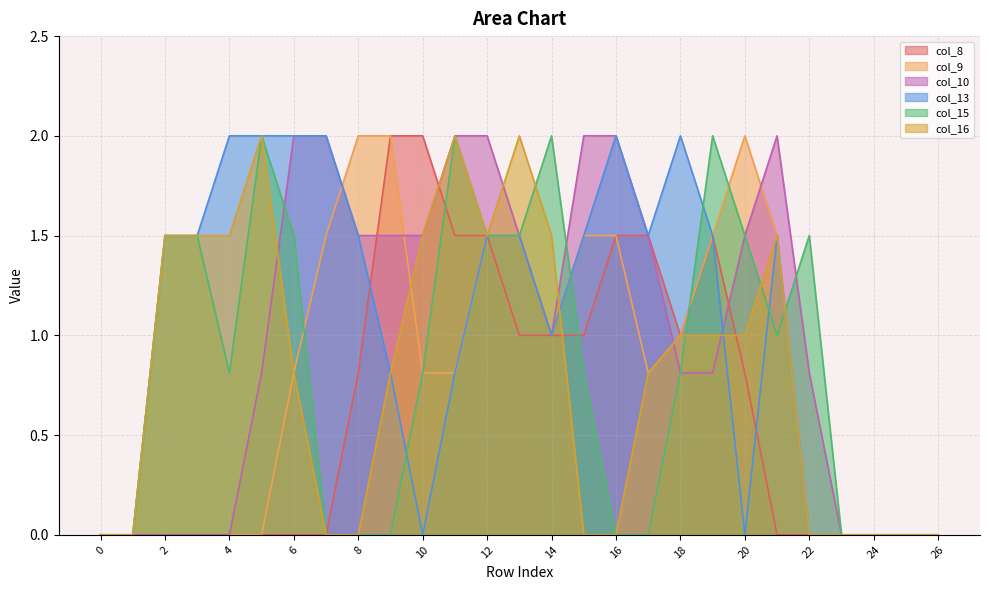

Which series has the widest spread of values?

col_8